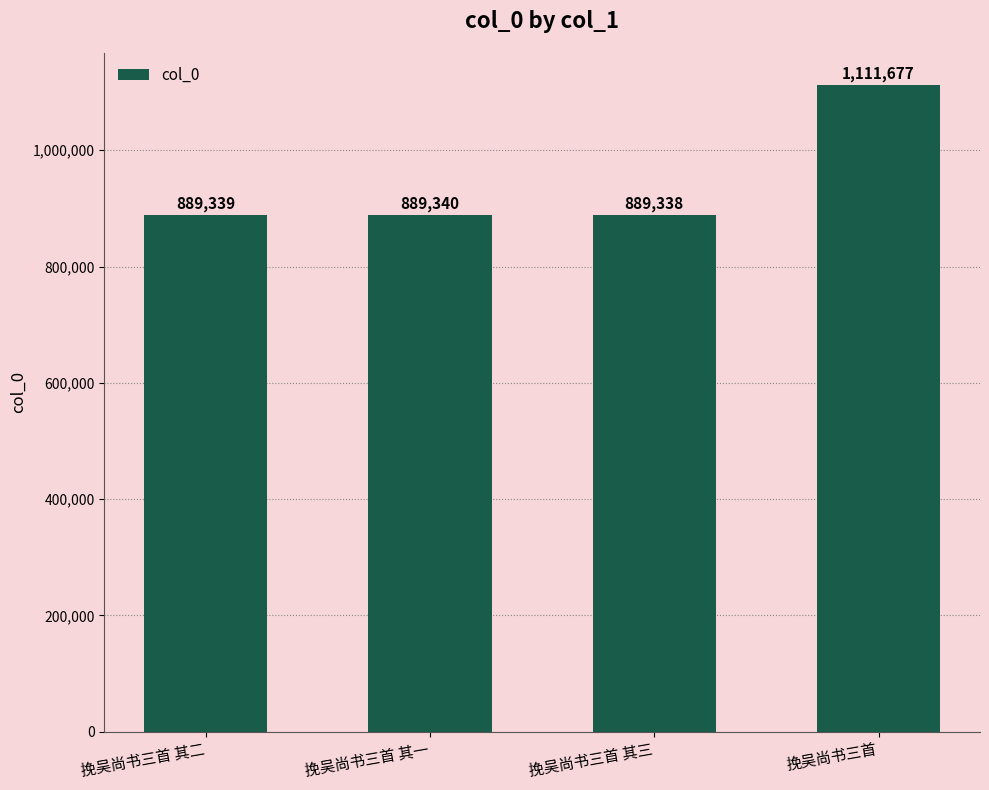

Rank the categories by value from lowest to highest.

挽吴尚书三首 其三, 挽吴尚书三首 其二, 挽吴尚书三首 其一, 挽吴尚书三首